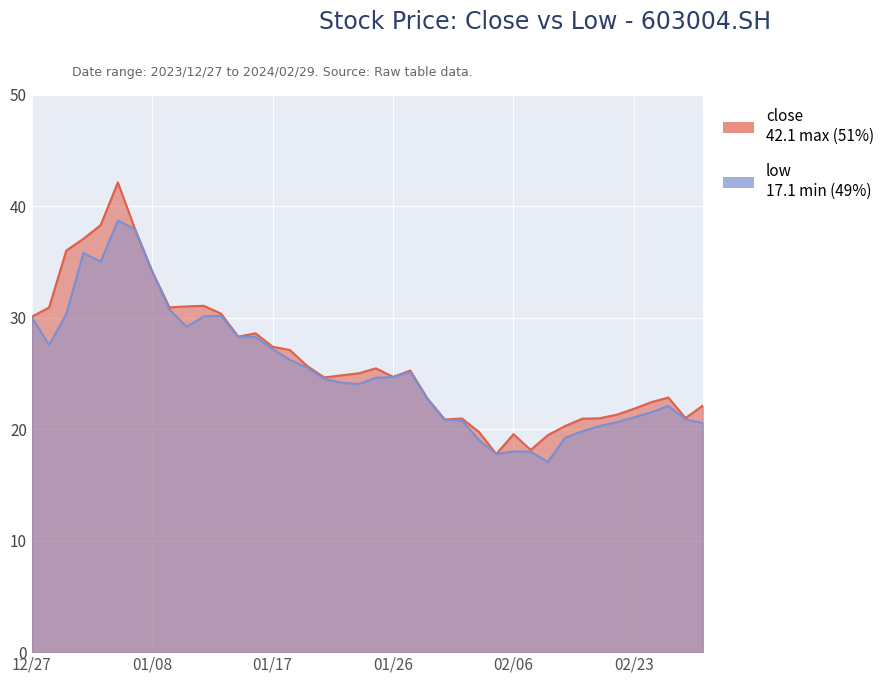

Does the chart display data point markers on the line(s)?

No